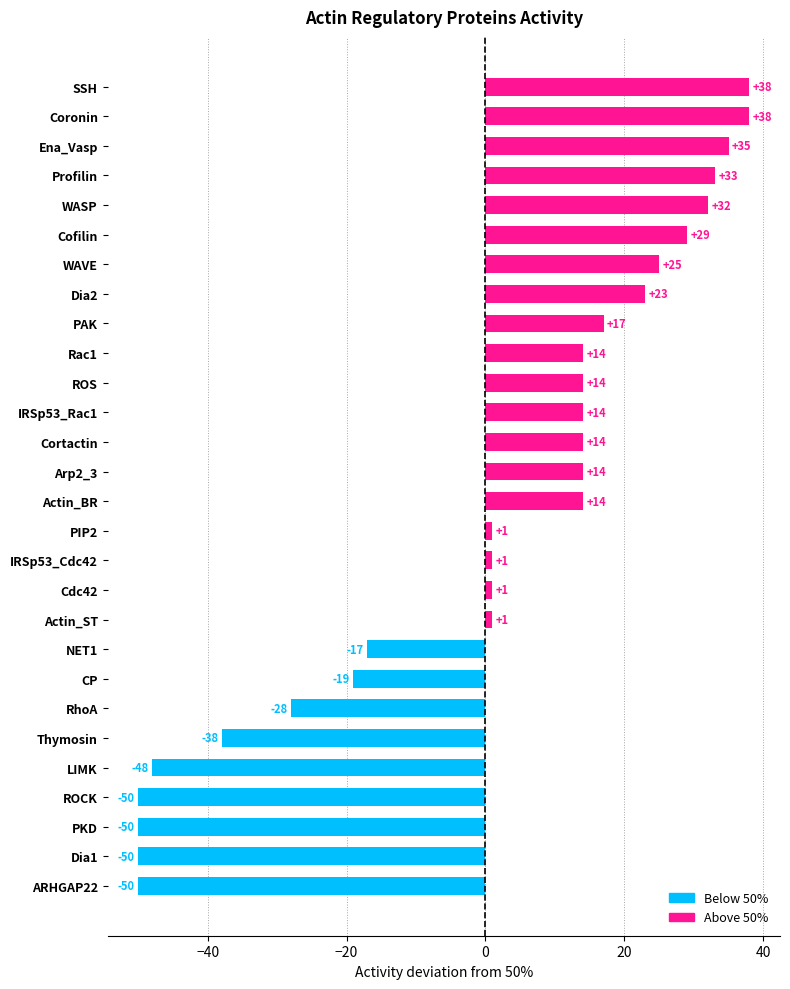

Which has a higher value, Coronin or PIP2?

Coronin